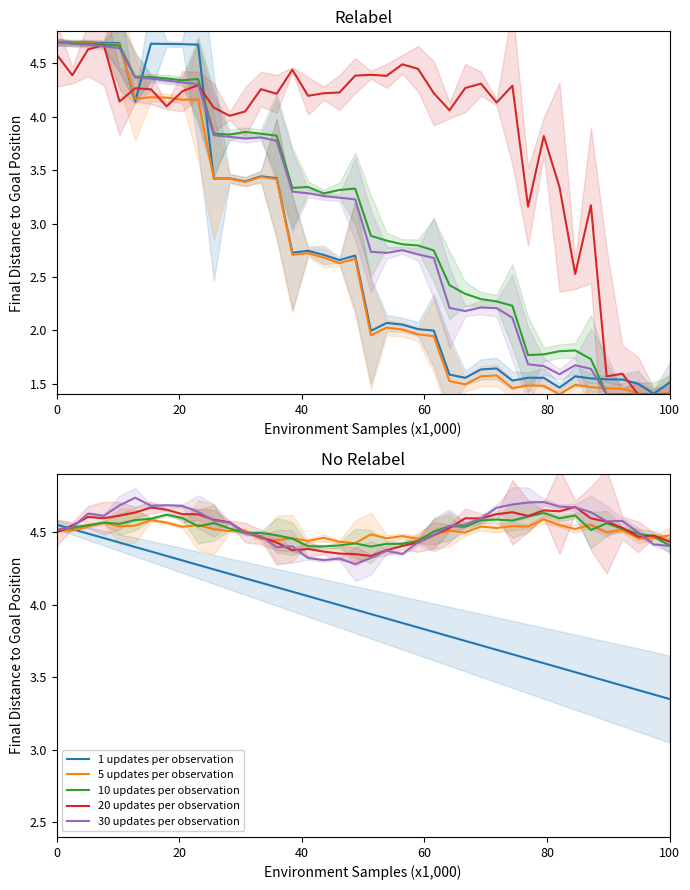

Is it true that 10 updates per observation equals 4.6 at 80?

True